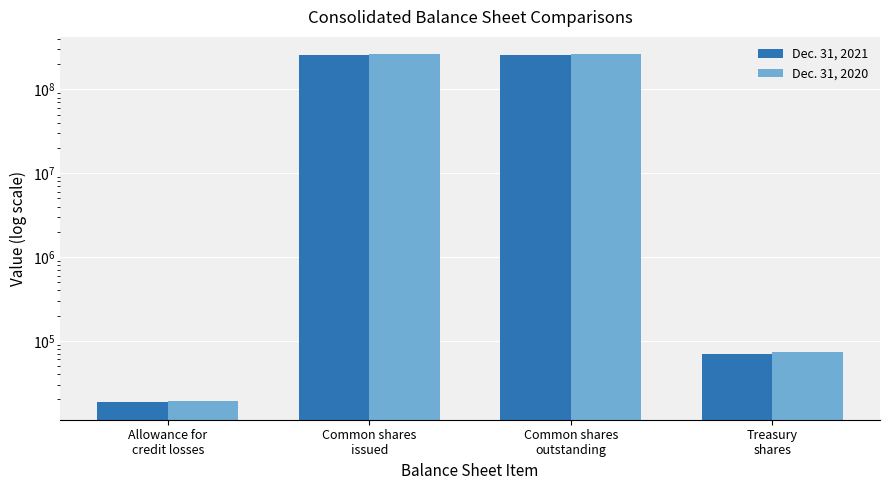

At which label does Dec. 31, 2021 first exceed 260212496?

Common shares
issued